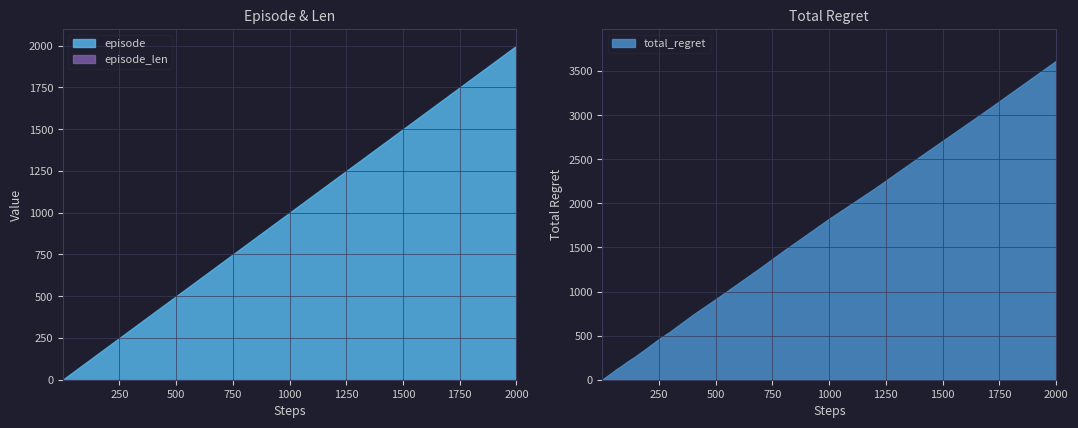

What is the label of the 19th point from the left?

18